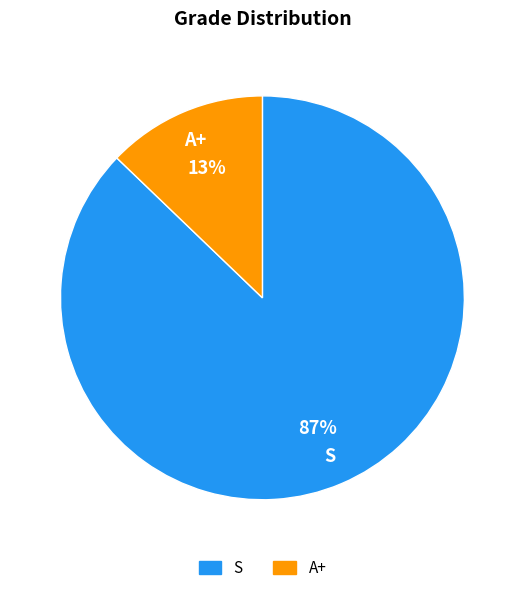

Count the number of slices in the pie.

2